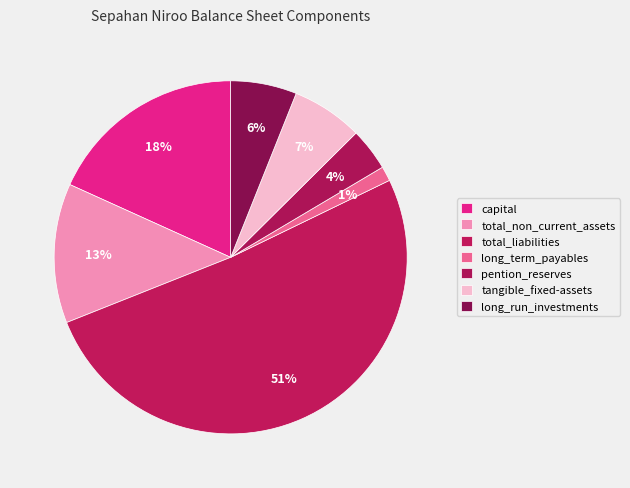

Which slice represents more than half of the pie?

total_liabilities